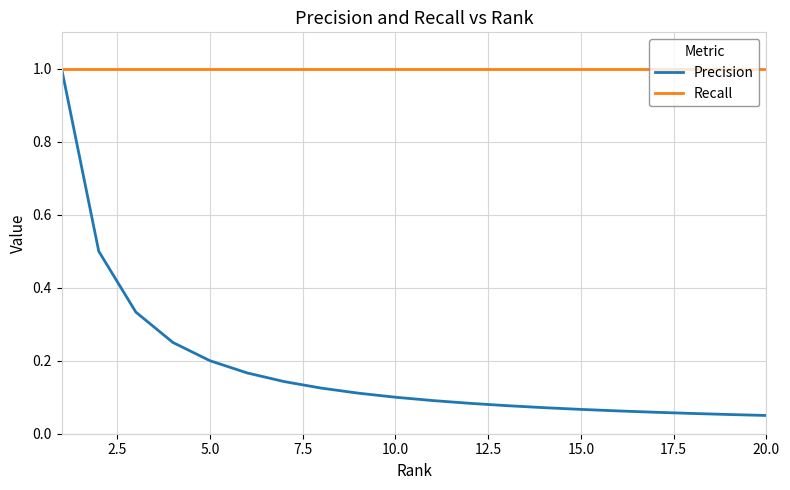

Is this an area chart (filled region under the line)?

No